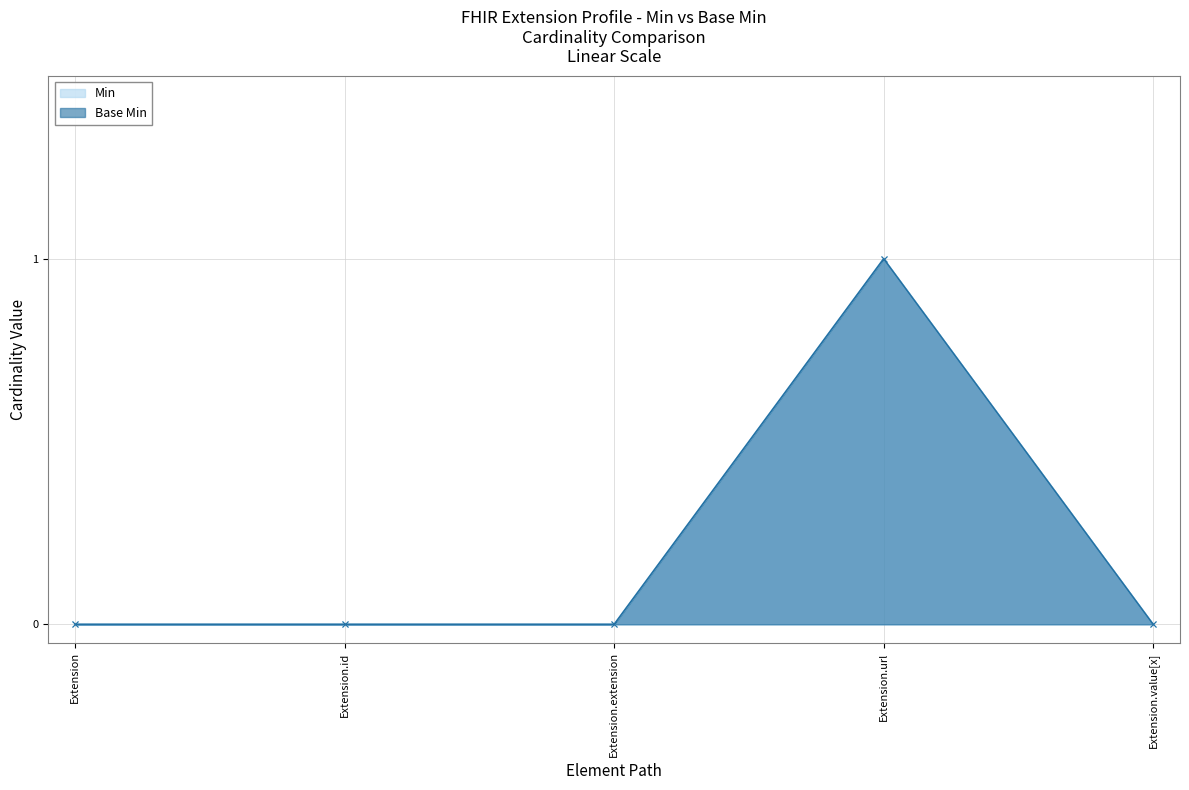

Rank the series at Extension from highest to lowest value.

Min, Base Min